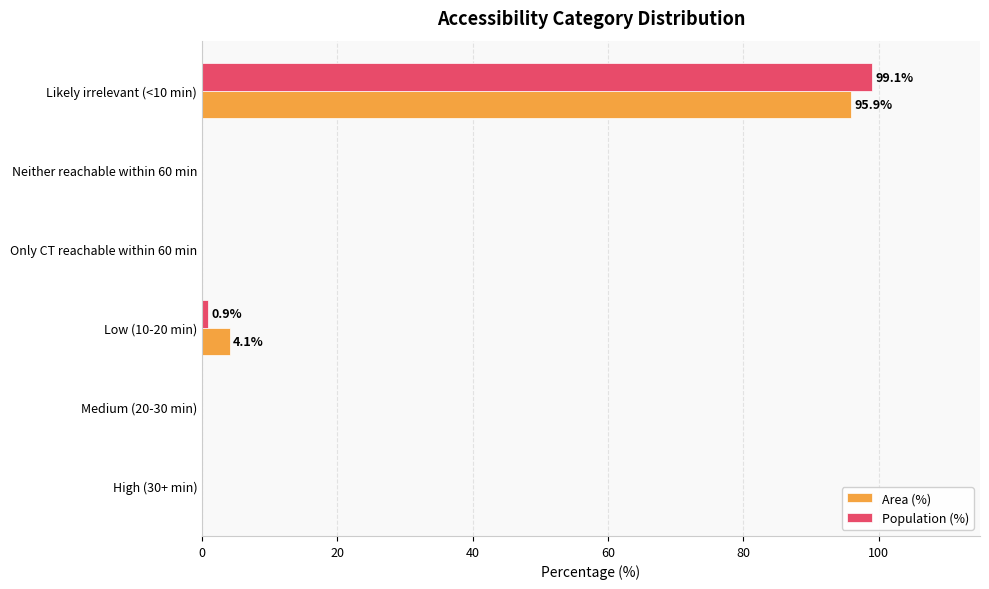

At which category is the sum across all series the highest?

Likely irrelevant (<10 min)